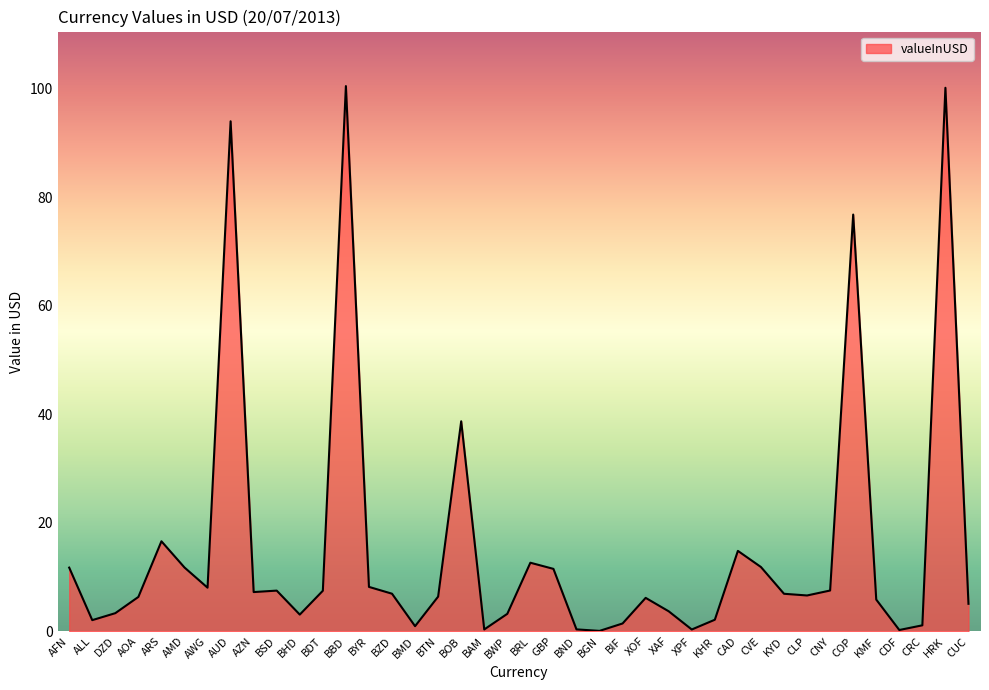

Where is the data nearest to the value 50?

BOB